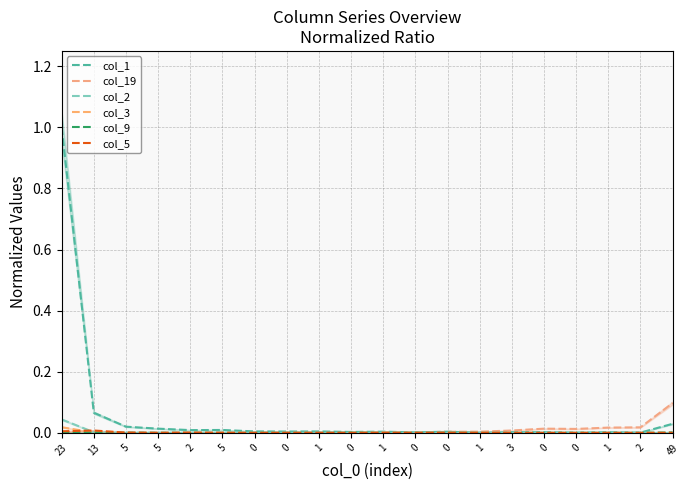

Rank the categories by col_2 value from lowest to highest.

0, 0, 1, 0, 1, 0, 0, 1, 3, 0, 0, 1, 2, 49, 2, 5, 5, 5, 13, 23